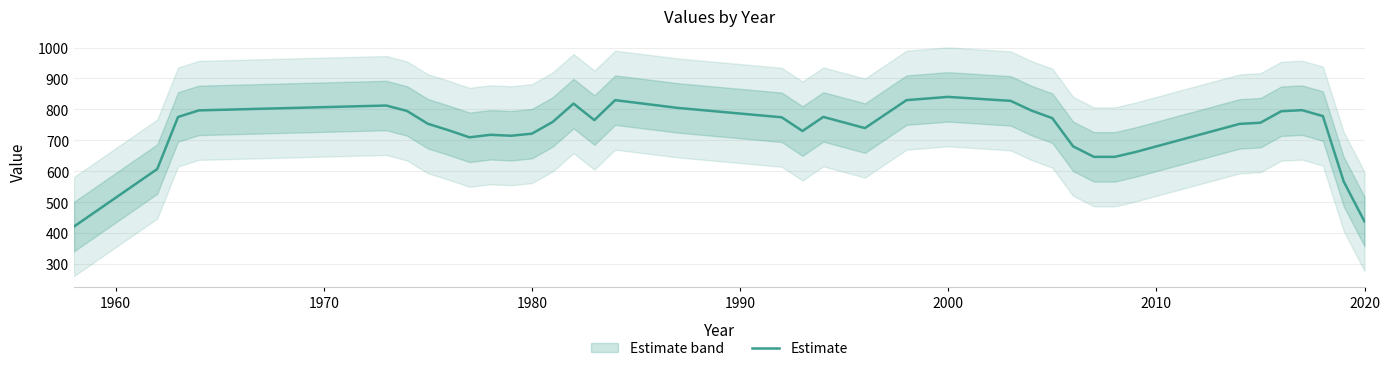

What is the highest value of the Estimate series?

840.4